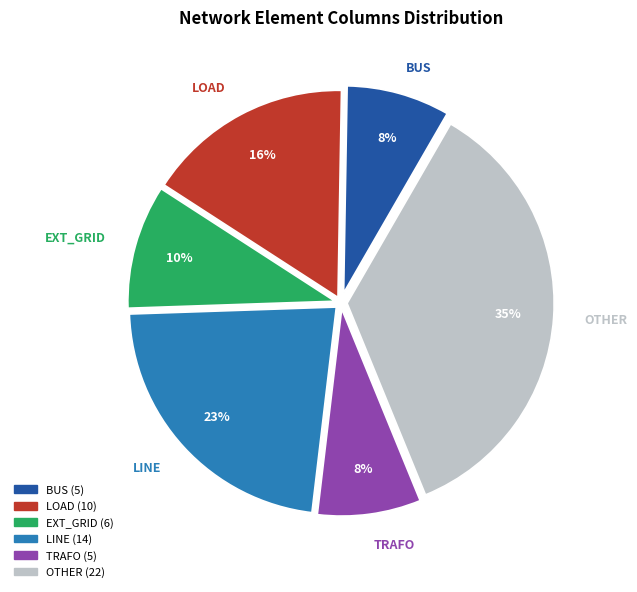

Is there any slice that represents more than half of the pie?

No